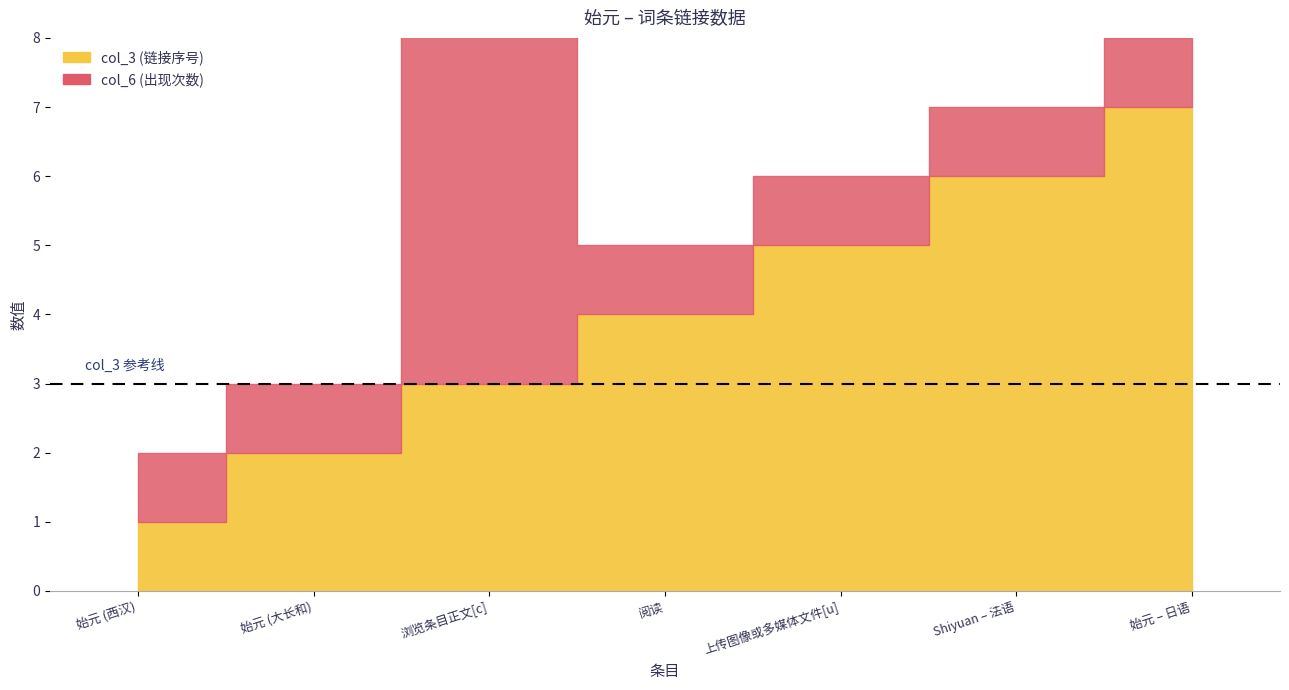

True or false: col_6 and col_3 cross at least once.

True